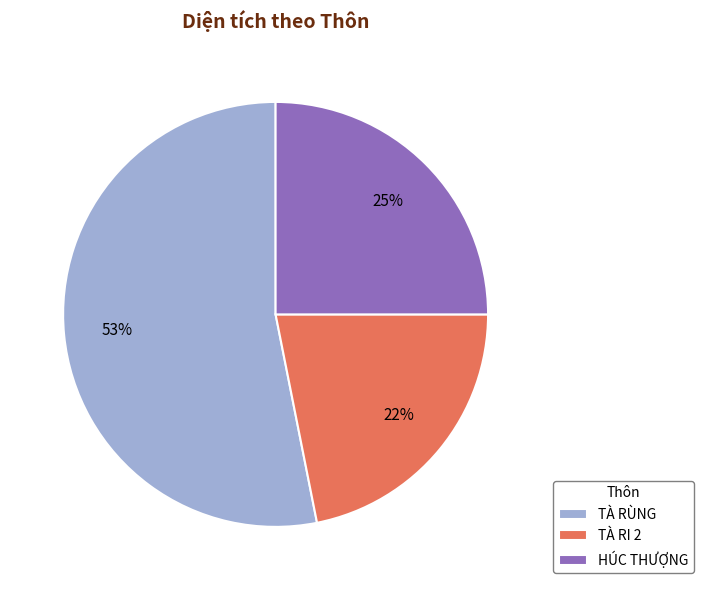

What is the largest slice in the pie chart?

TÀ RÙNG